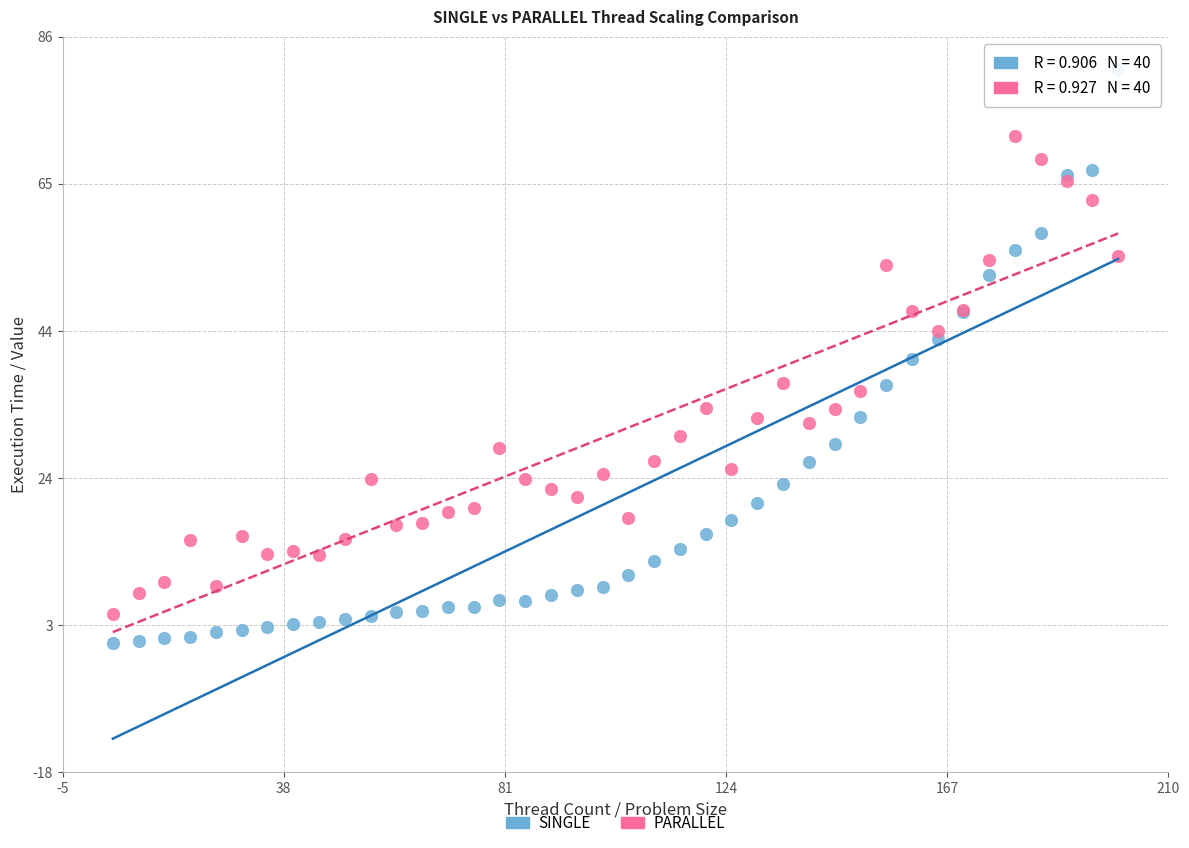

What are all the series names shown in the legend?

SINGLE, PARALLEL